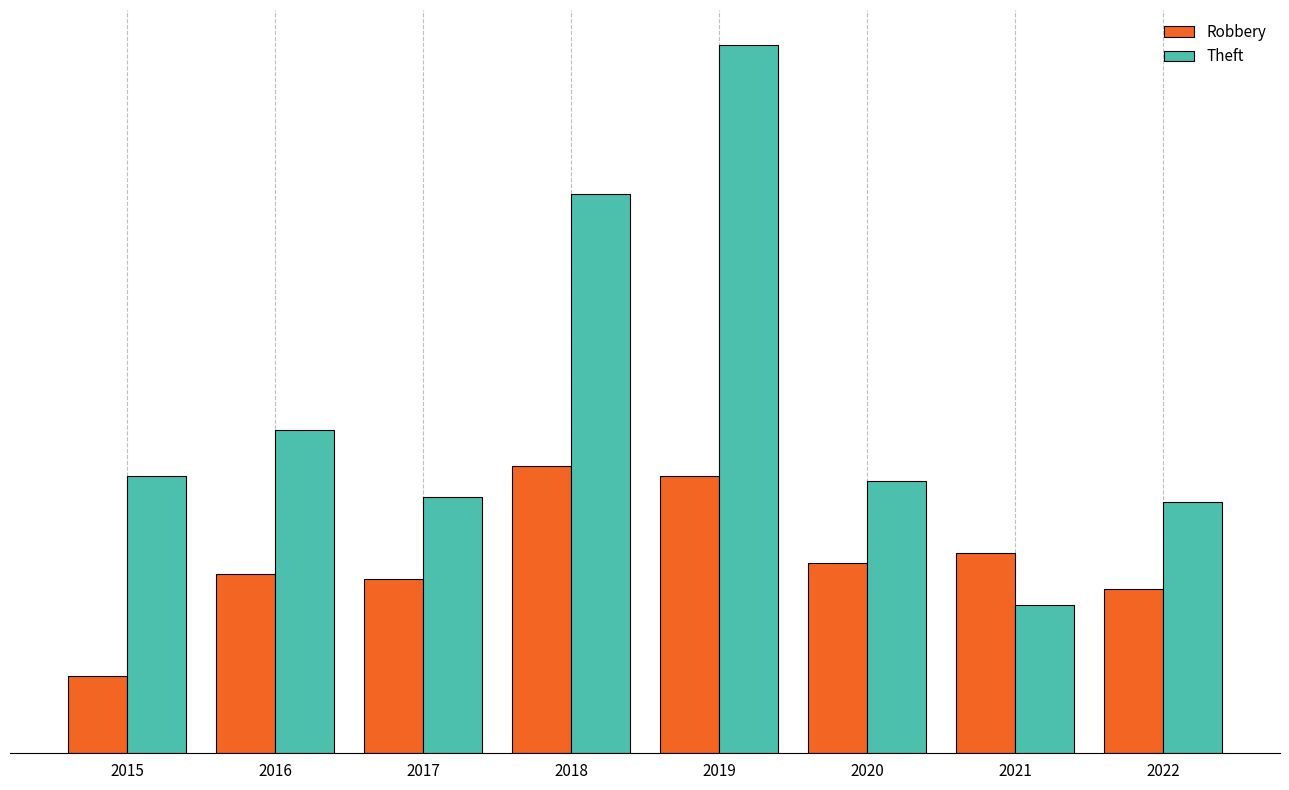

Which series has the largest range (max minus min)?

Theft